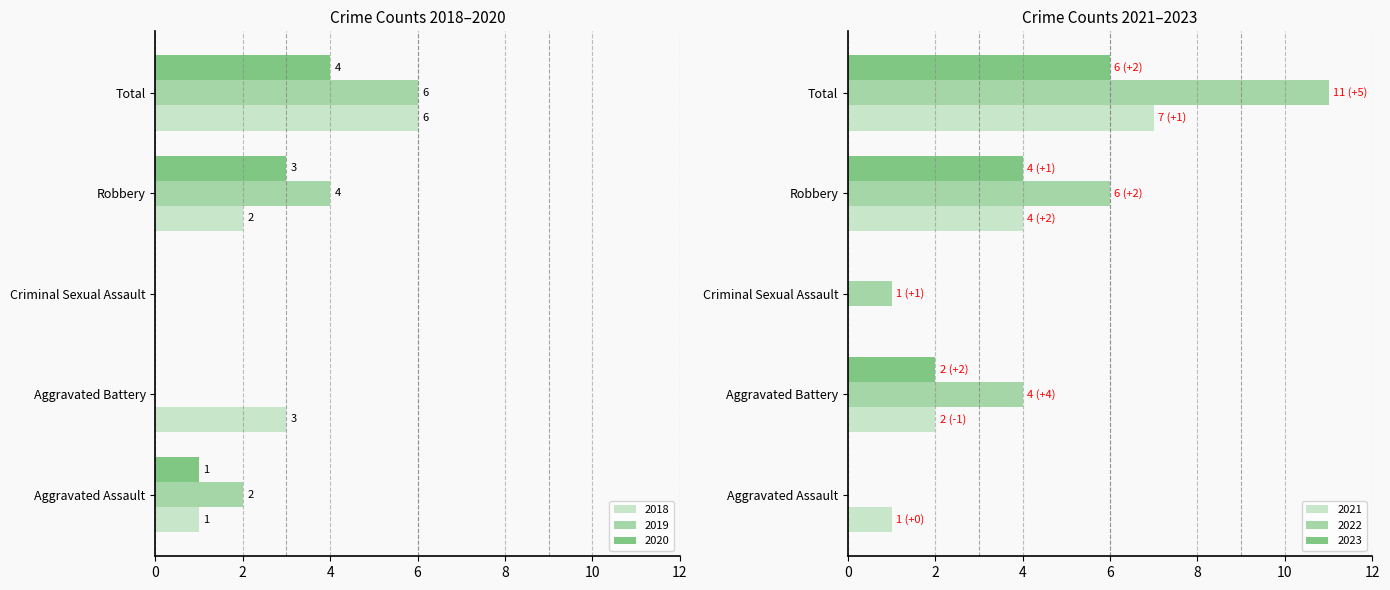

What is the value of the 2022 bar at the 3rd from the left?

1